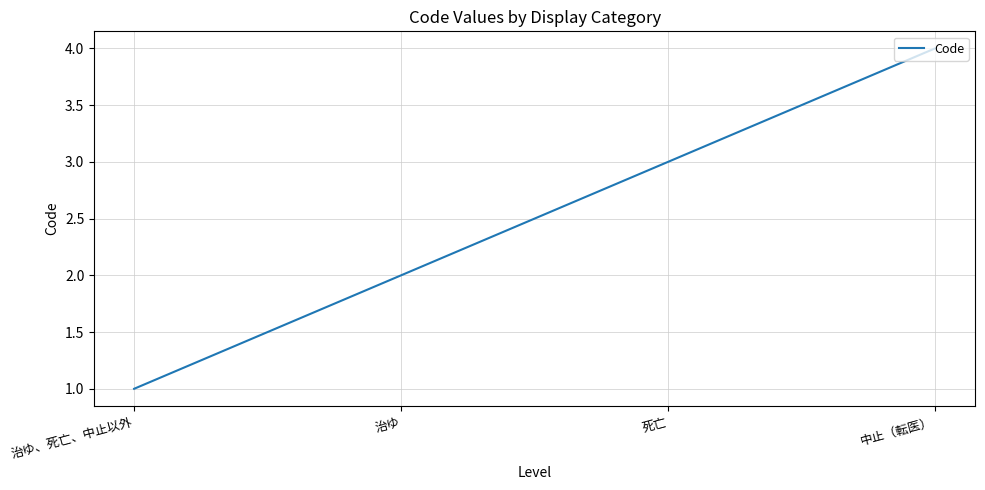

What is the sum of all values?

10